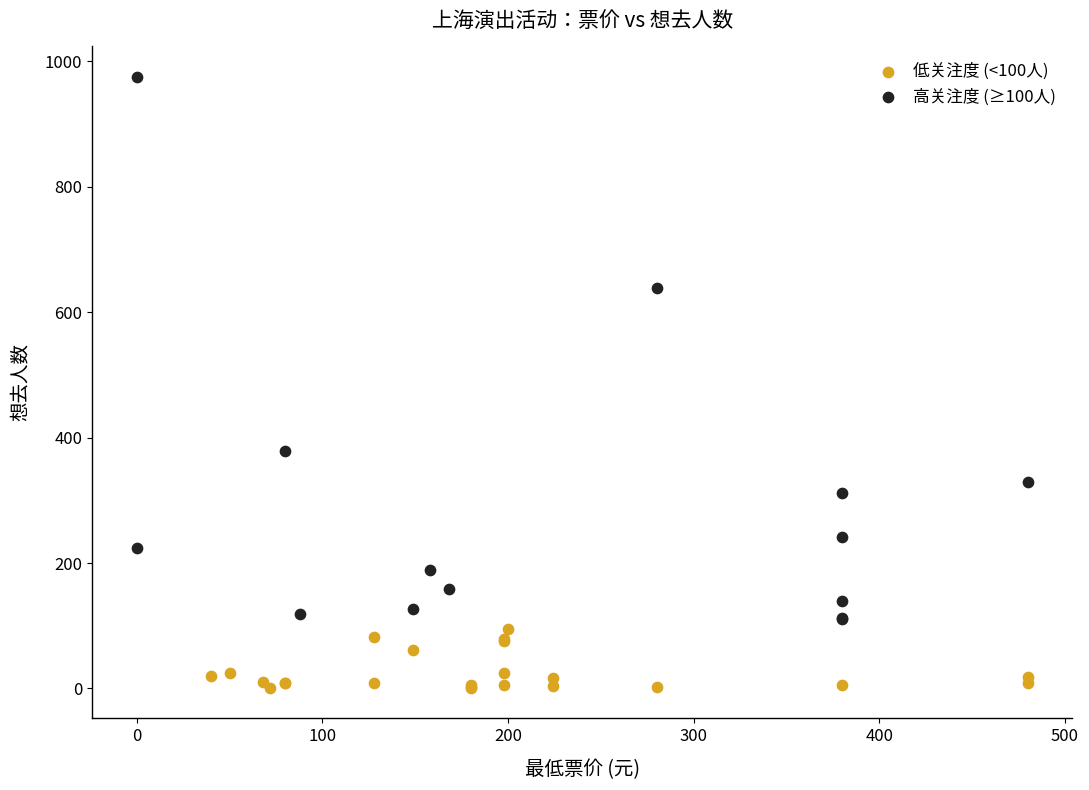

Which series has the widest spread of Y values?

高关注度 (≥100人)